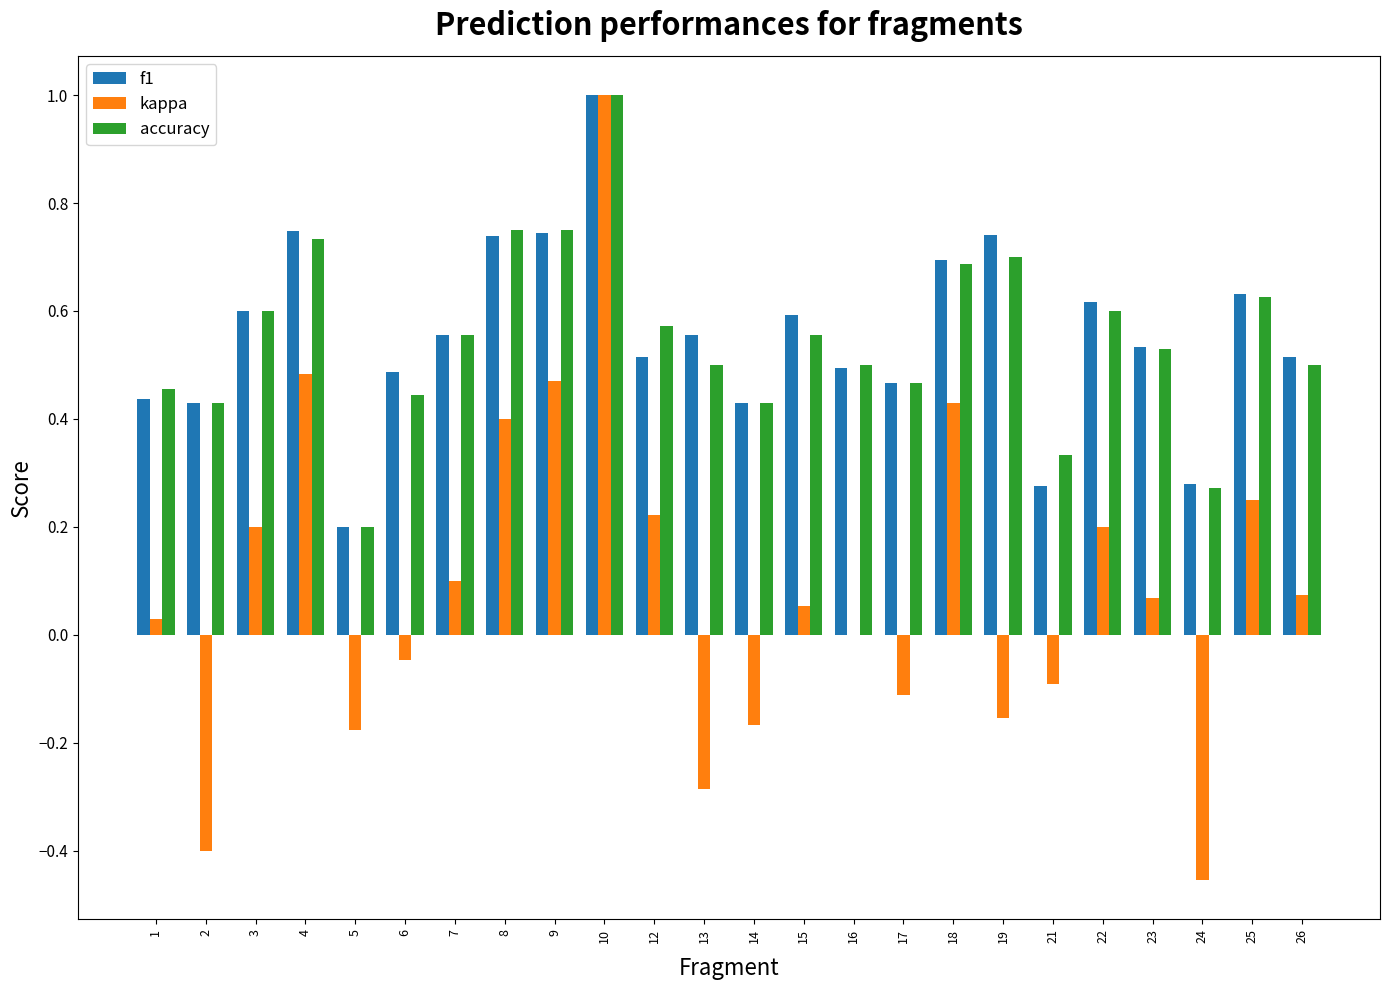

What is the sum of all accuracy values?

13.2